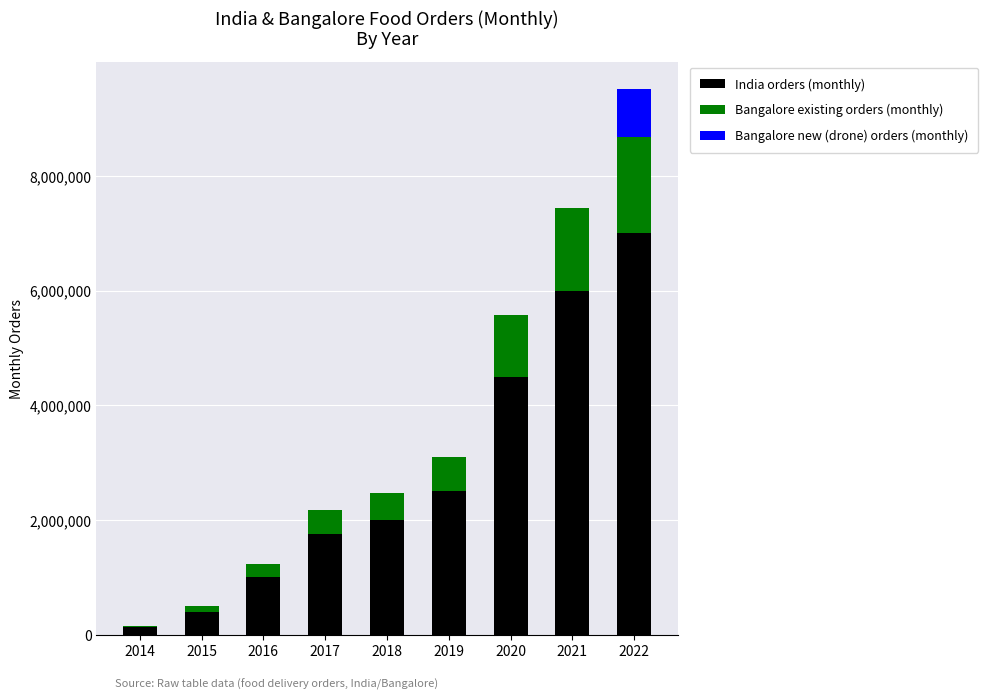

At which category is the sum across all series the highest?

2022